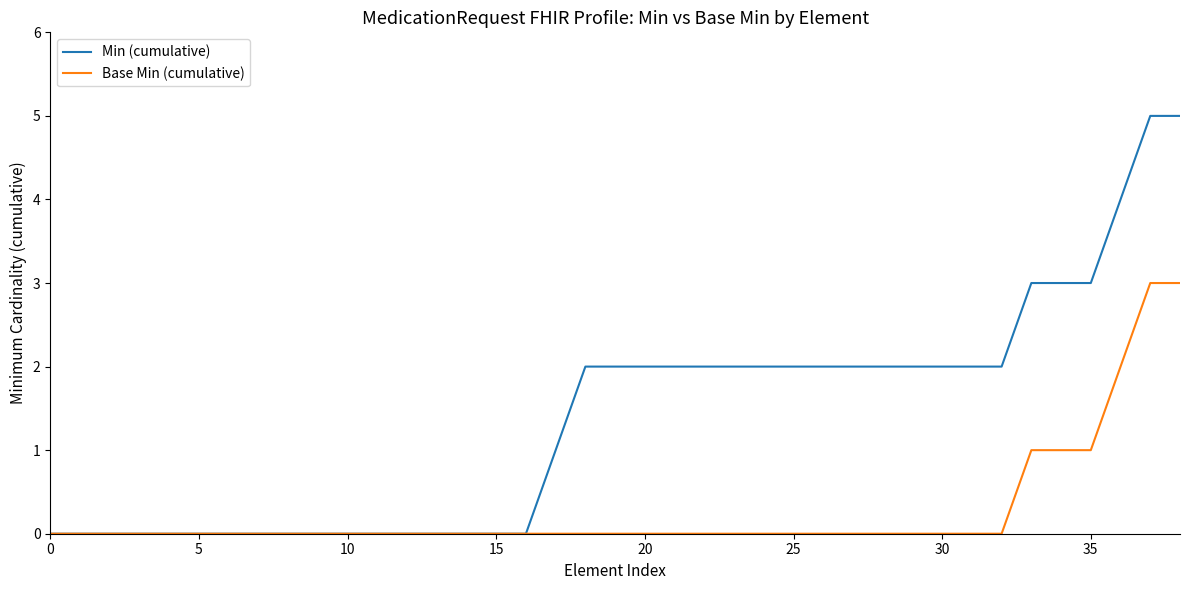

List the series in order of their overall mean, highest first.

Min (cumulative), Base Min (cumulative)